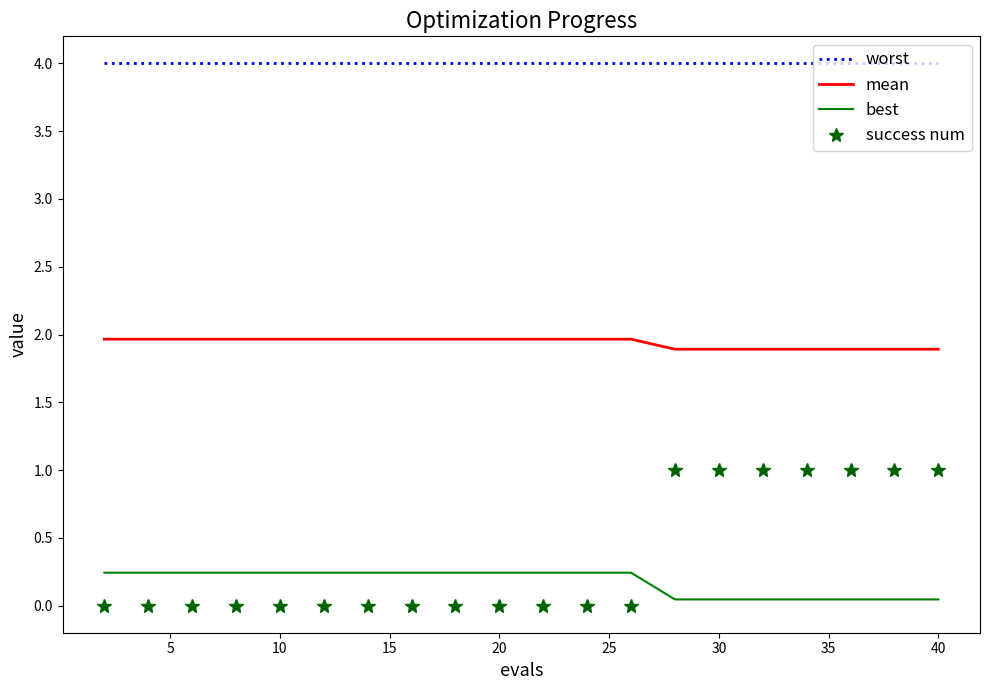

What is the highest value of the best series?

0.2